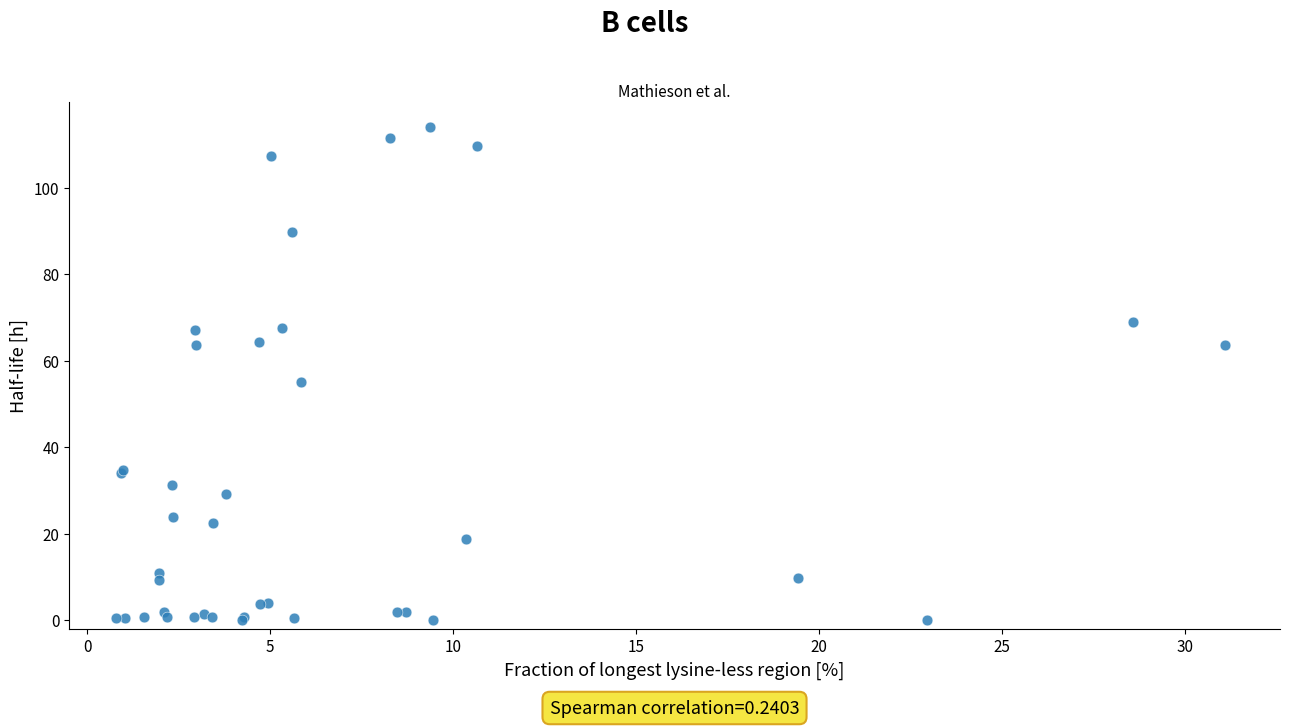

What Y value in the scatter plot is closest to 57?

55.0